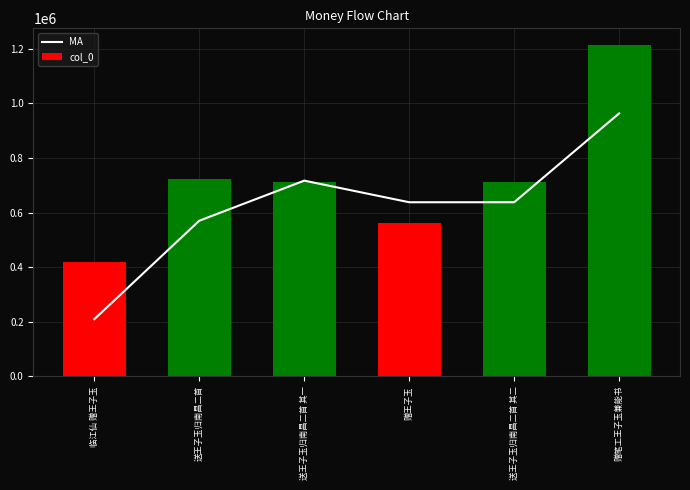

How many values in the MA series exceed 637654?

2